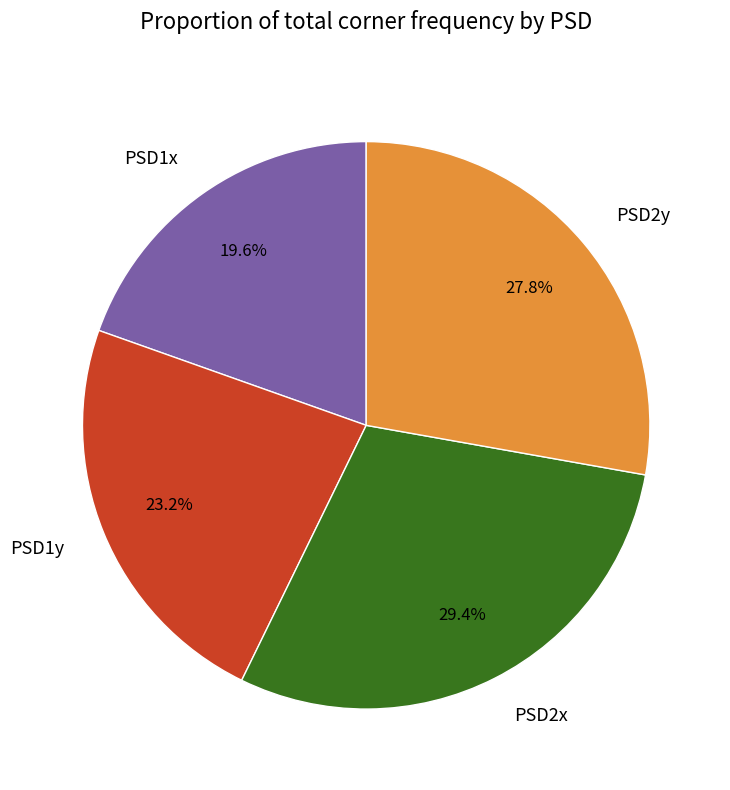

The PSD2y slice represents 28% of the pie. True or false?

True